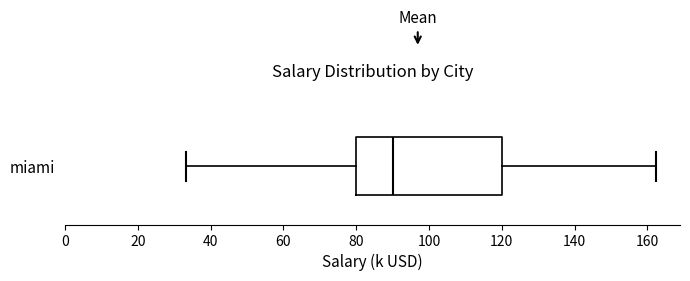

Transcribe this box plot: give where the median line is, the range the box spans, and where the two whiskers end, as read against the x-axis. The values are not printed on the chart, so give them approximately, as read against the axis.

median 90, box 80 to 120, whiskers 34 to 162